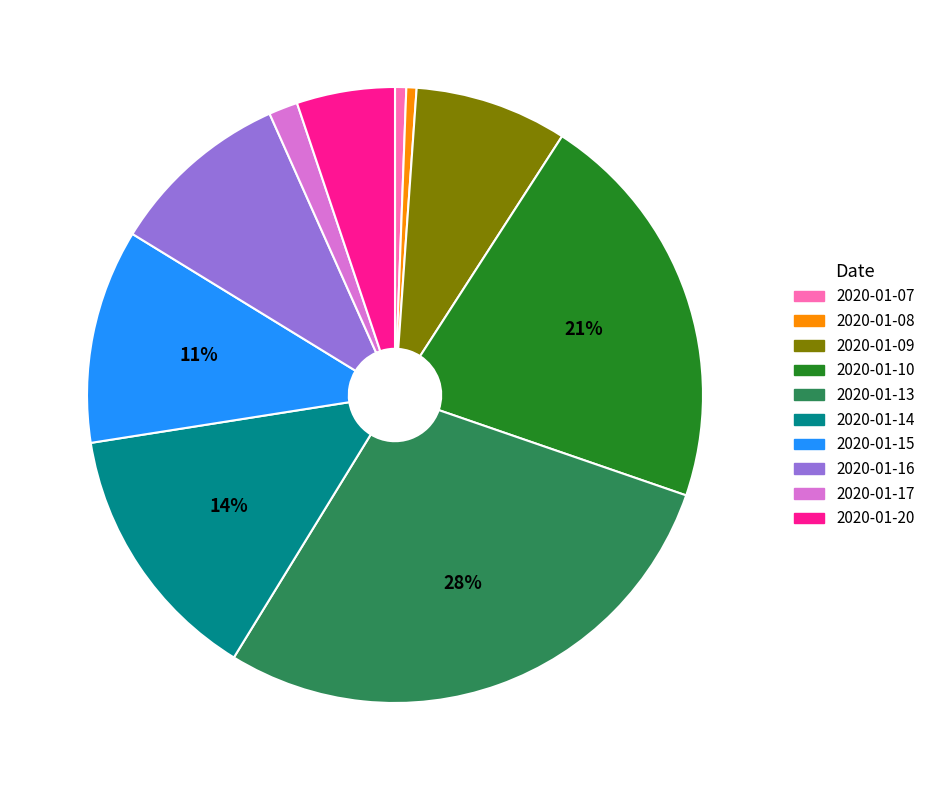

Is it true that 2020-01-16 is 1% of the pie?

False